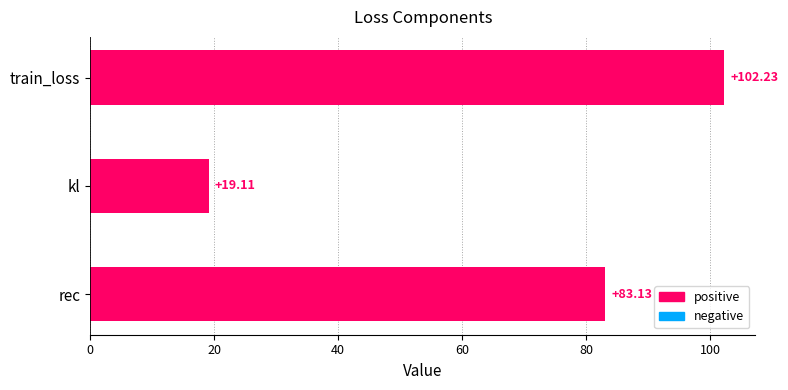

Between train_loss and kl, which is larger?

train_loss